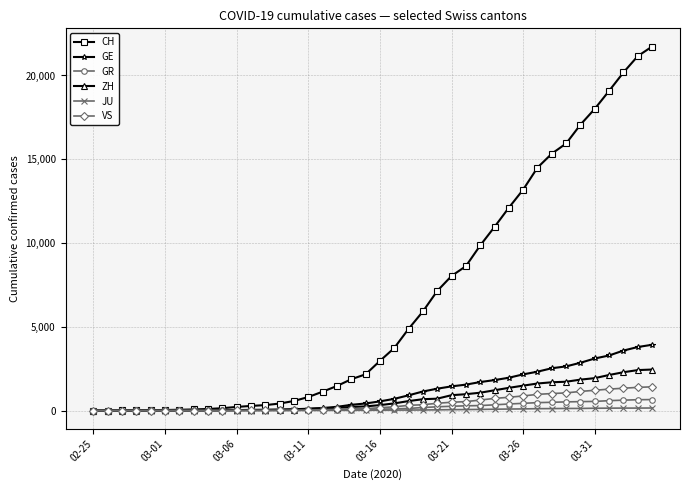

Which series ends up on top after the final intersection of GE and ZH?

GE